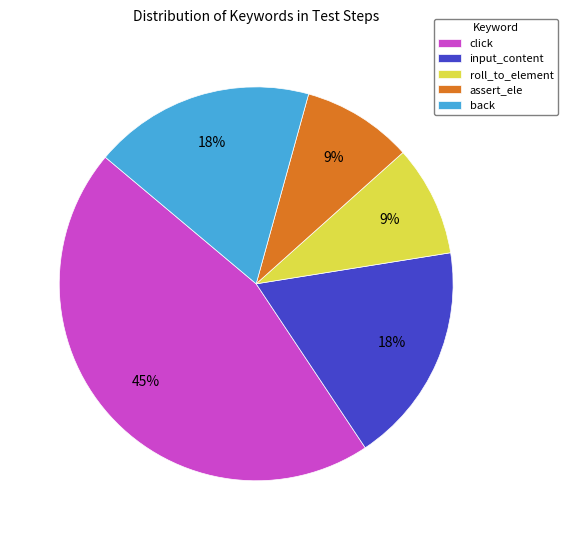

To the nearest percent, what portion does assert_ele represent?

9%